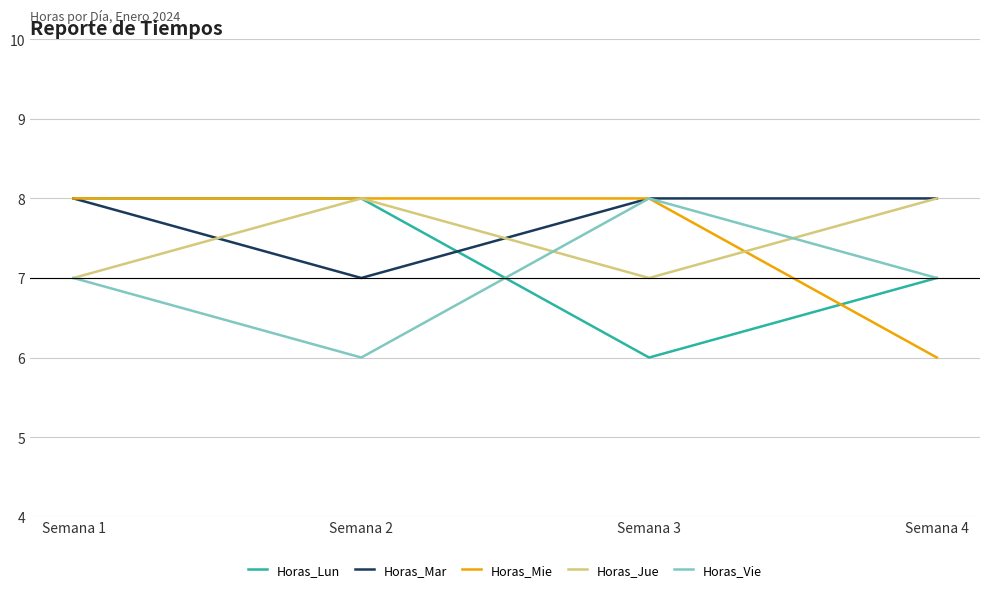

Reading left to right, transcribe all the data shown in this chart.

Horas_Lun: 8	8	6	7
Horas_Mar: 8	7	8	8
Horas_Mie: 8	8	8	6
Horas_Jue: 7	8	7	8
Horas_Vie: 7	6	8	7